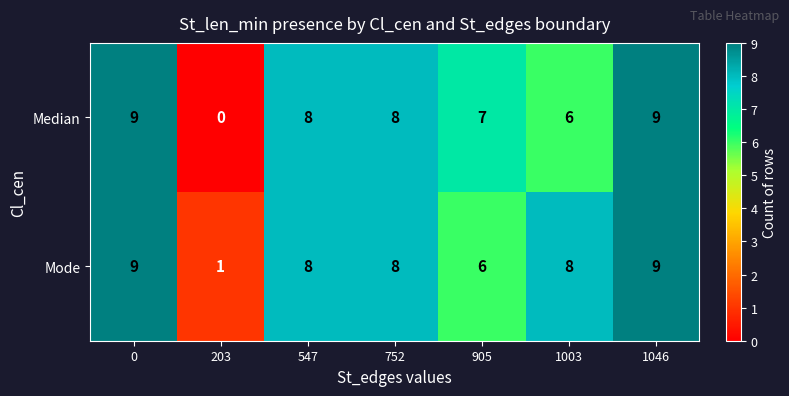

Where is Median nearest to the value 4?

1003